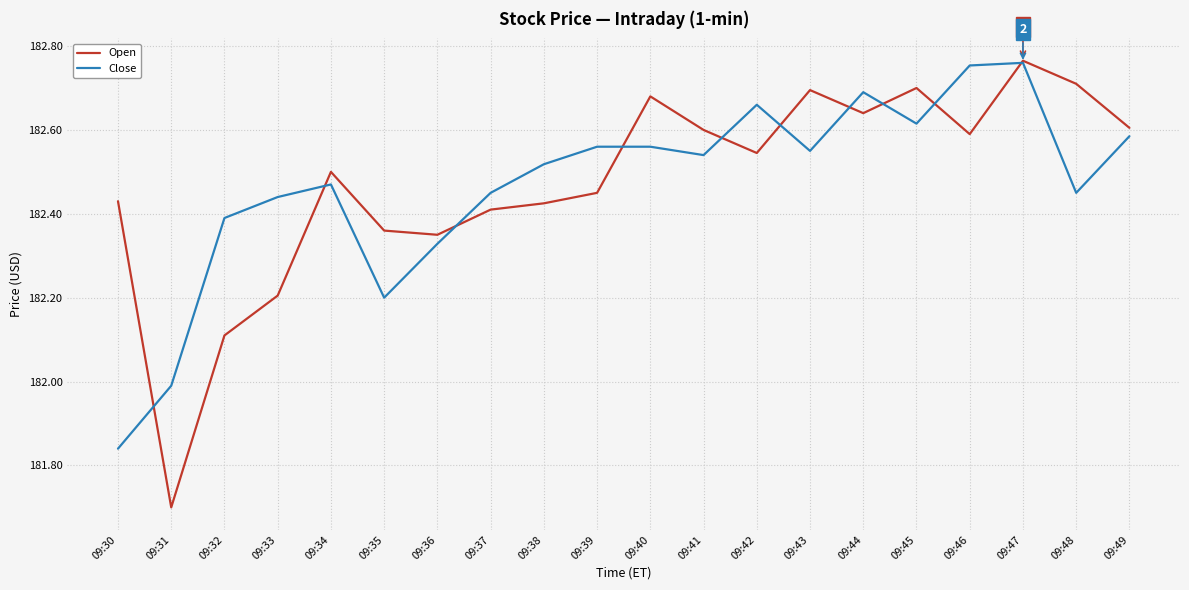

What are all the series names shown in the legend?

Open, Close